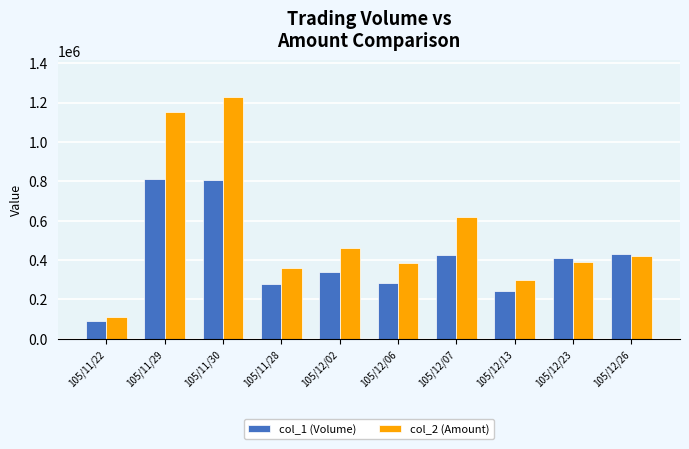

What is the difference between the highest and lowest values at 105/12/06?

102900